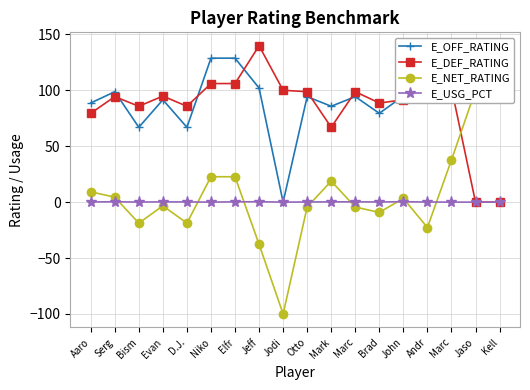

What is the label of the 18th point from the right?

Aaro